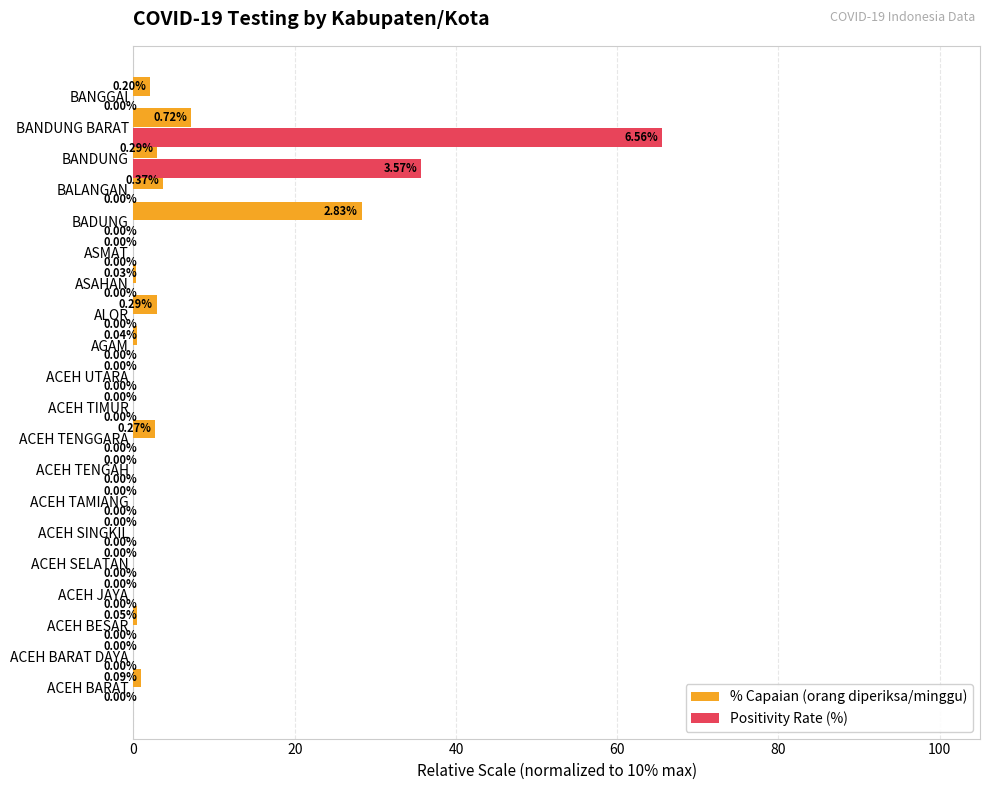

What is the sum of all % Capaian (orang diperiksa/minggu) values?

51.8